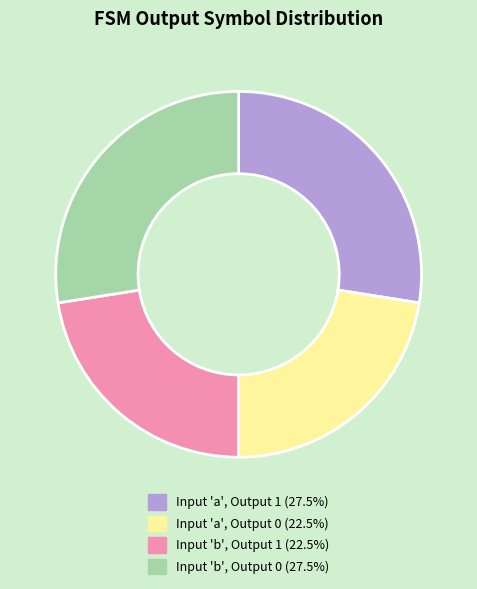

Does any single category account for the majority?

No